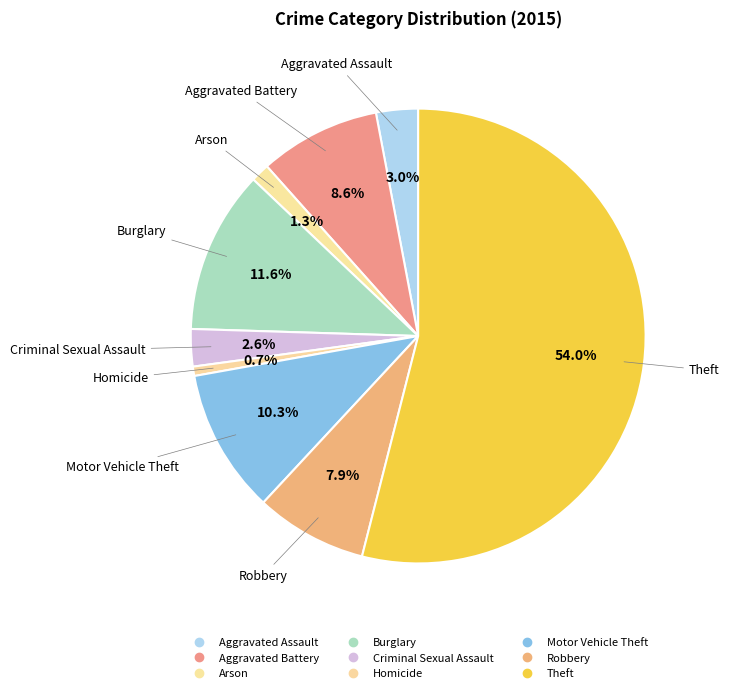

True or false: Criminal Sexual Assault accounts for 1% of the total.

False